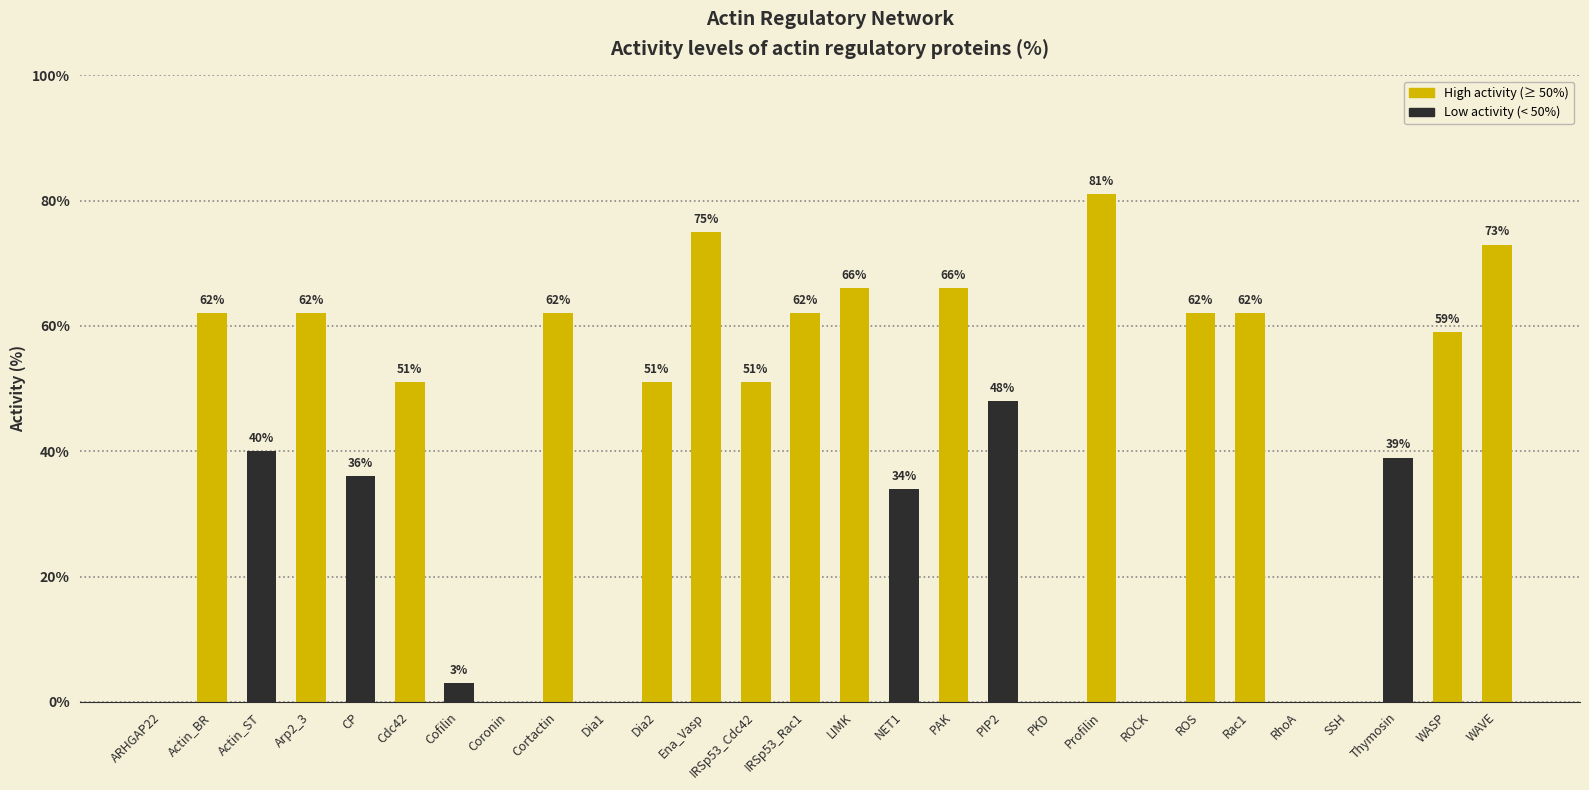

The value at Dia2 is 30. True or false?

False